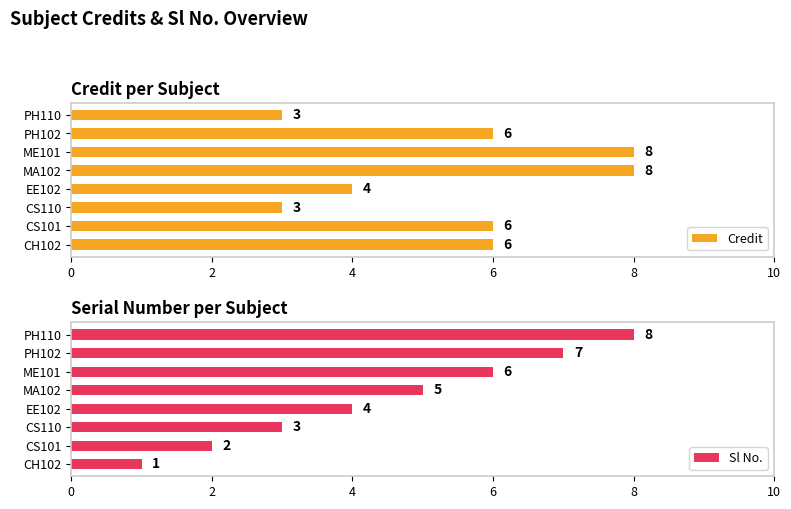

What is the approximate value of Credit at CS101?

6